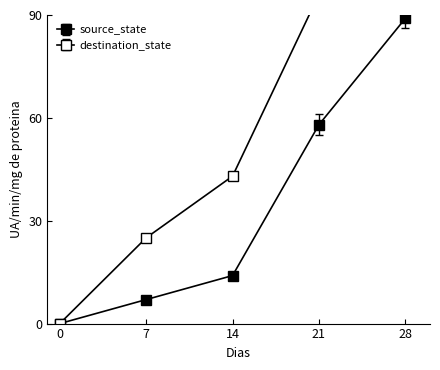

What is the total value across all series at 14?

57